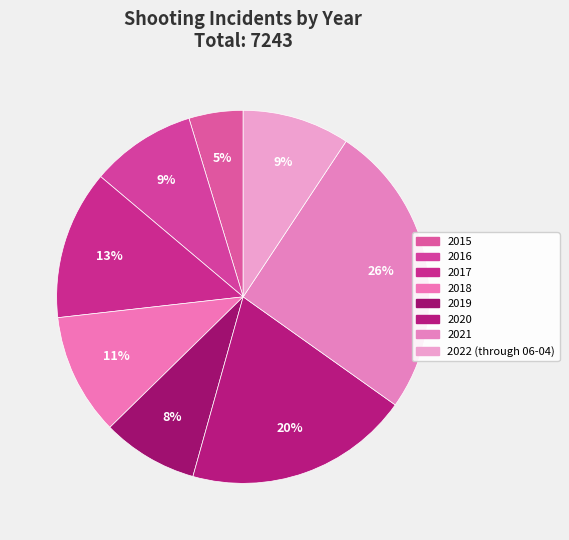

How many slices are in this pie chart?

8